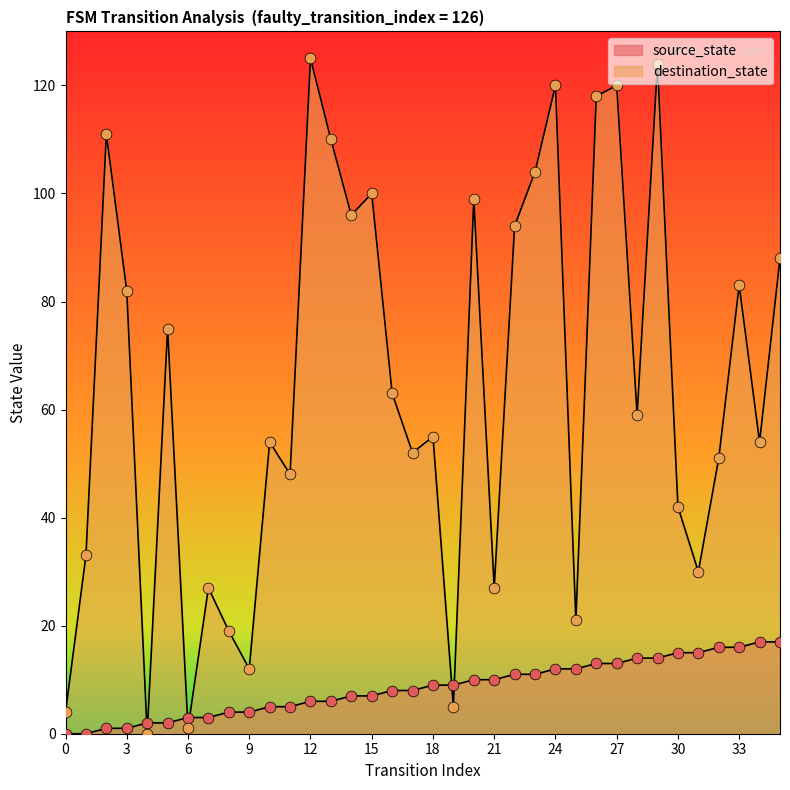

What are all the series names shown in the legend?

source_state, destination_state